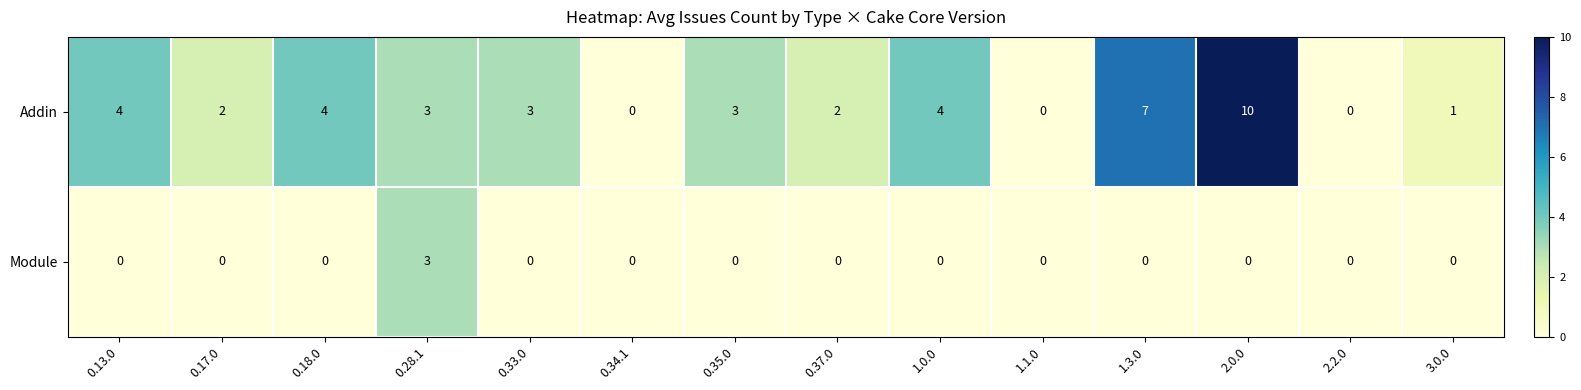

What is the difference between the highest and lowest values at 0.35.0?

3